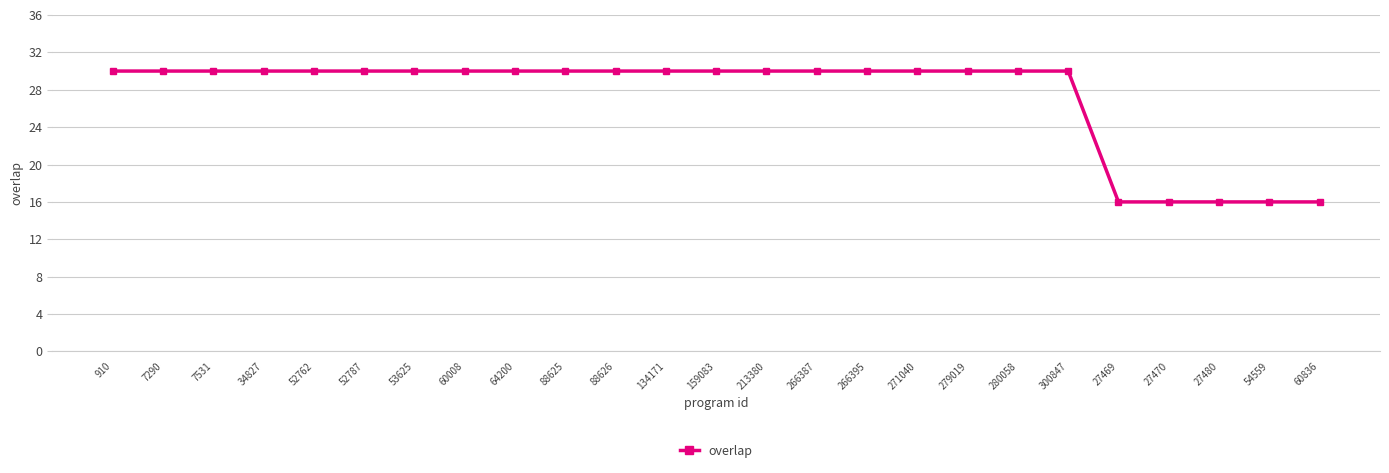

What is the difference between the values at 279019 and 27480?

14